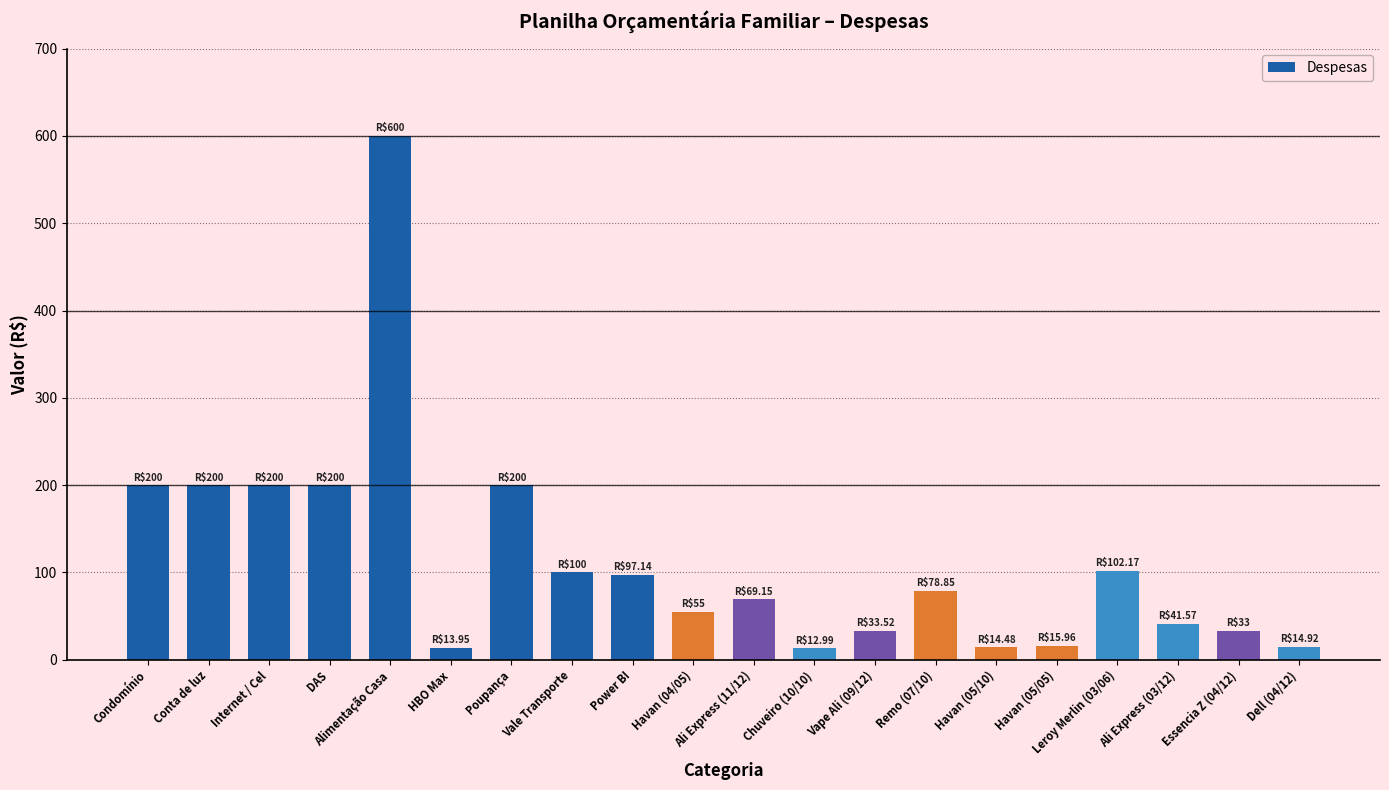

What value does the data have at Chuveiro (10/10)?

13.0